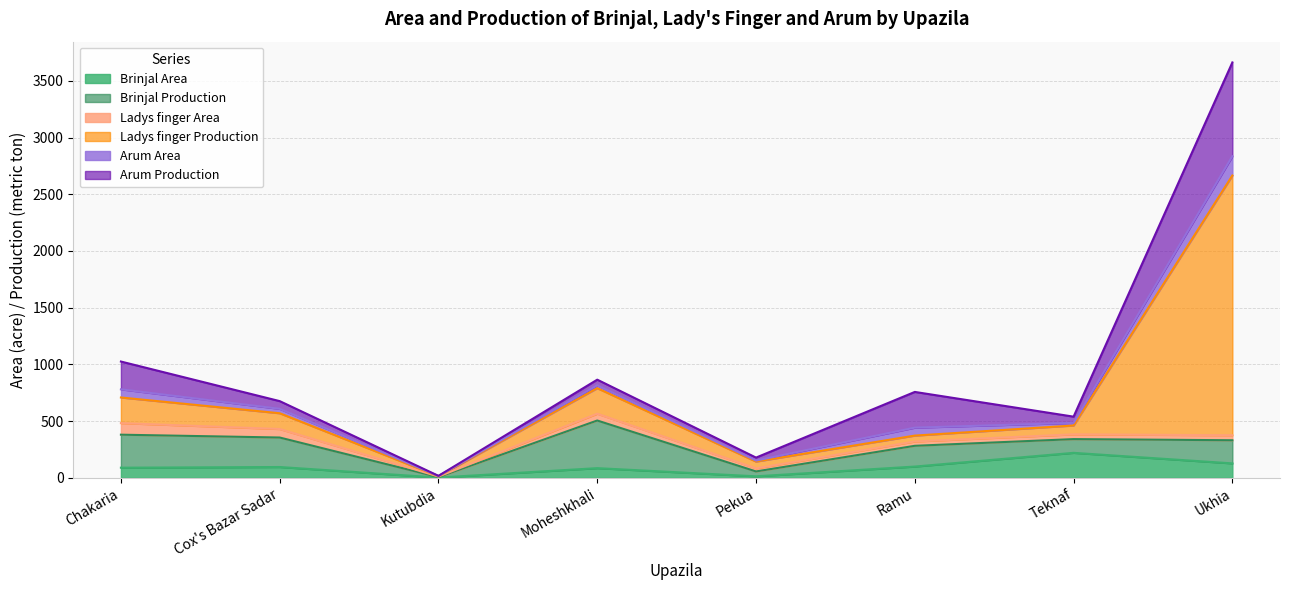

Where is Ladys finger Area nearest to the value 53?

Moheshkhali